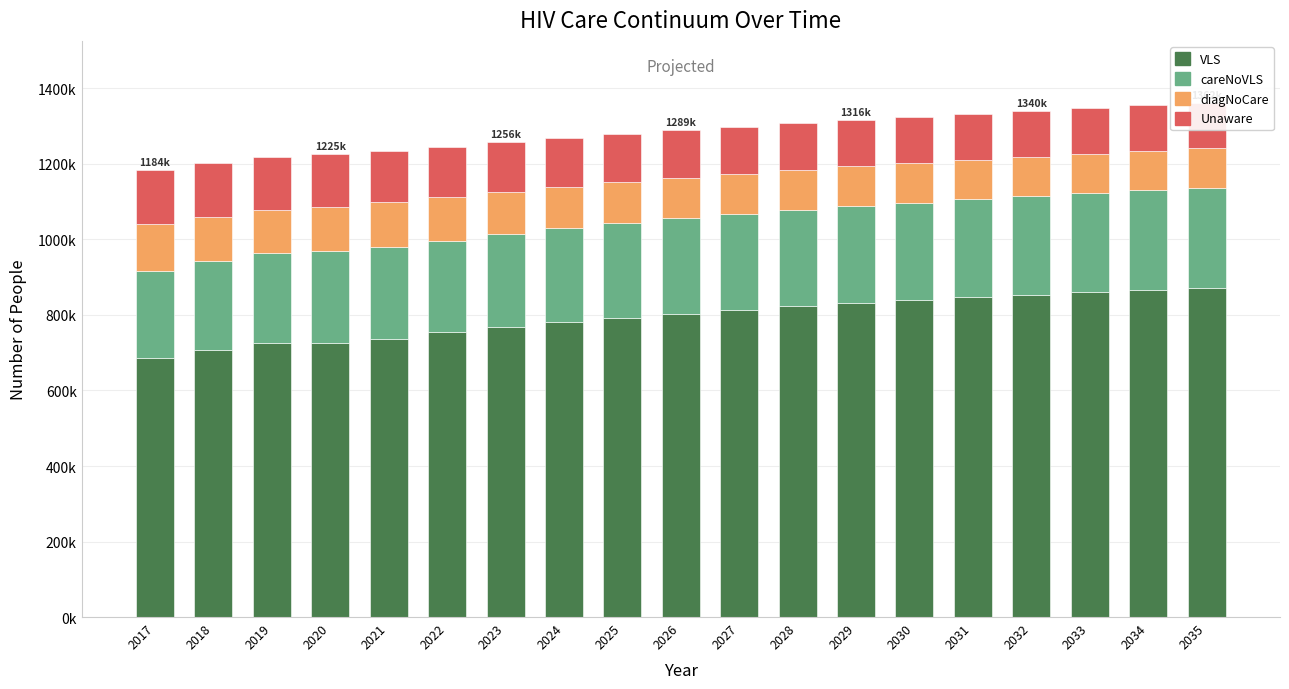

What is the smallest value displayed?

104756